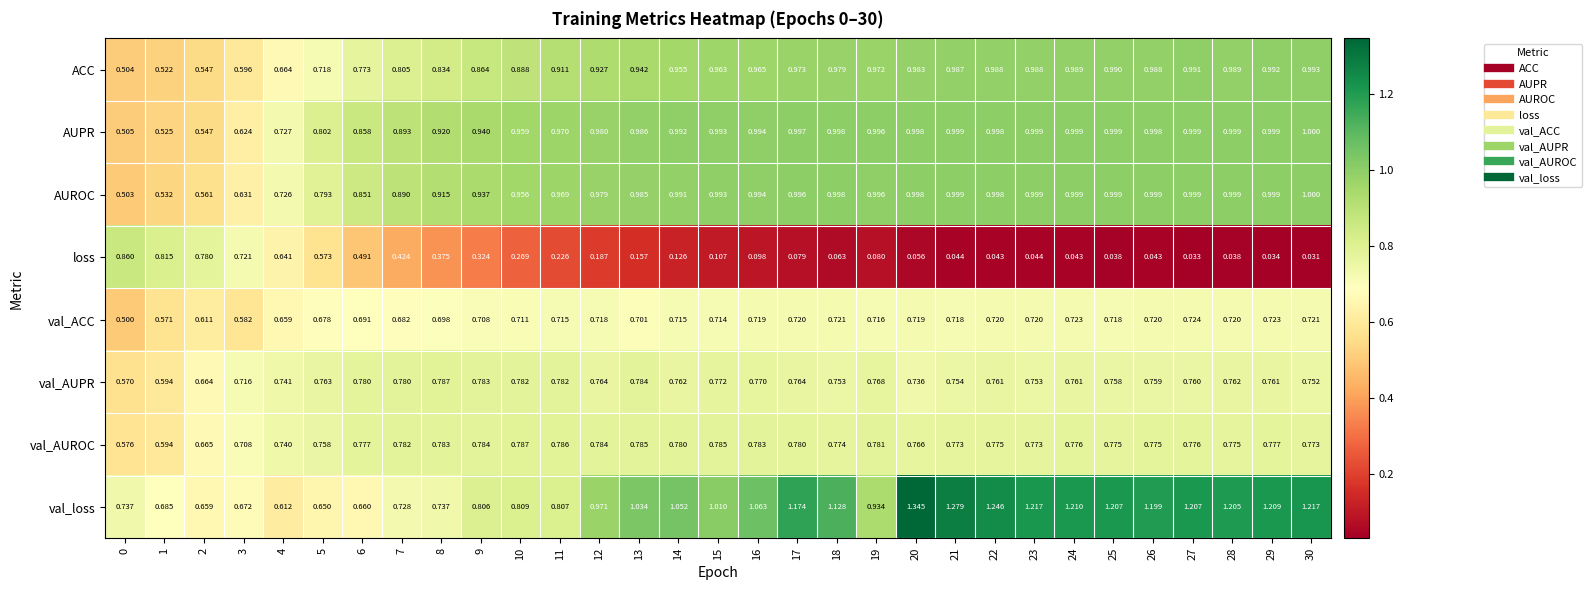

Which series has the largest range (max minus min)?

loss